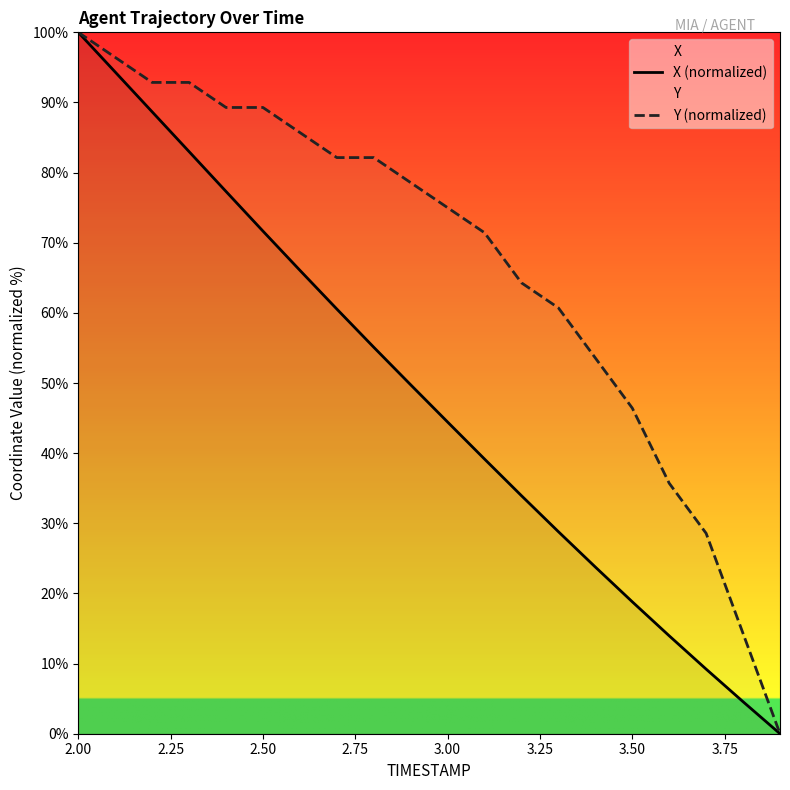

Rank the series by their average value, from highest to lowest.

Y (normalized), X (normalized)